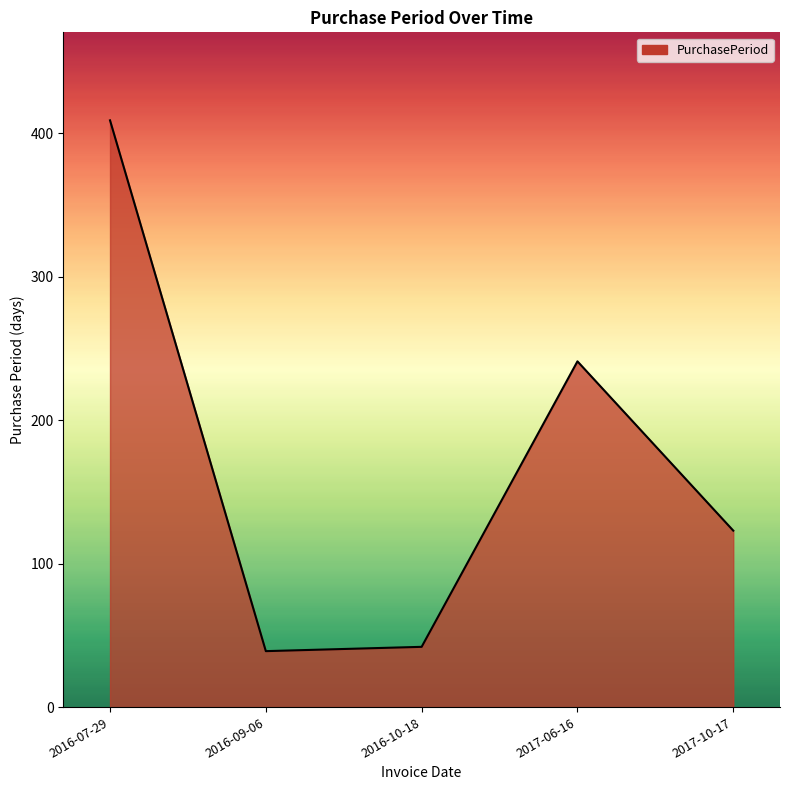

What position from the left is 2016-07-29?

1